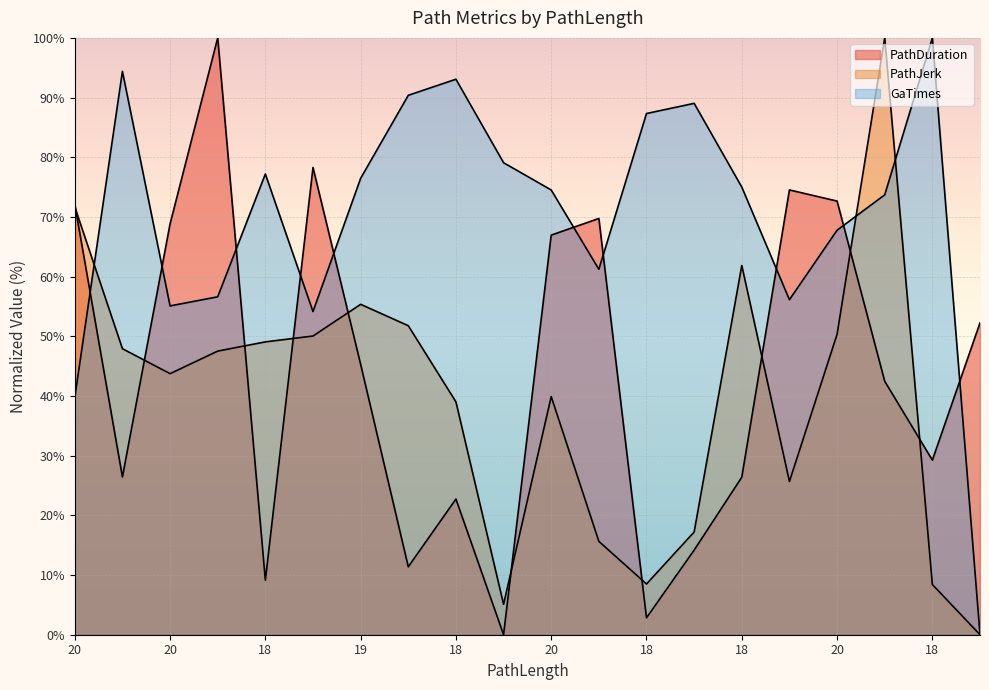

Is the value of PathJerk at 18 greater than the value of GaTimes at 18?

No